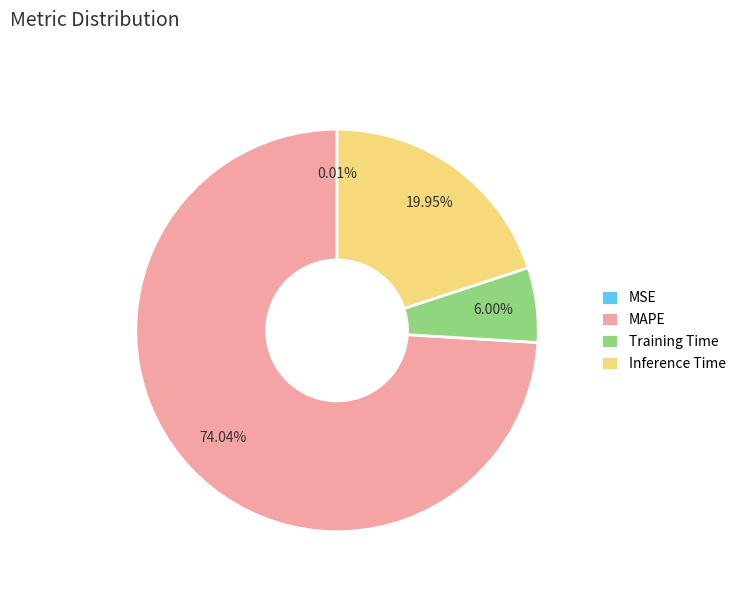

To the nearest percent, what portion does Training Time represent?

6%